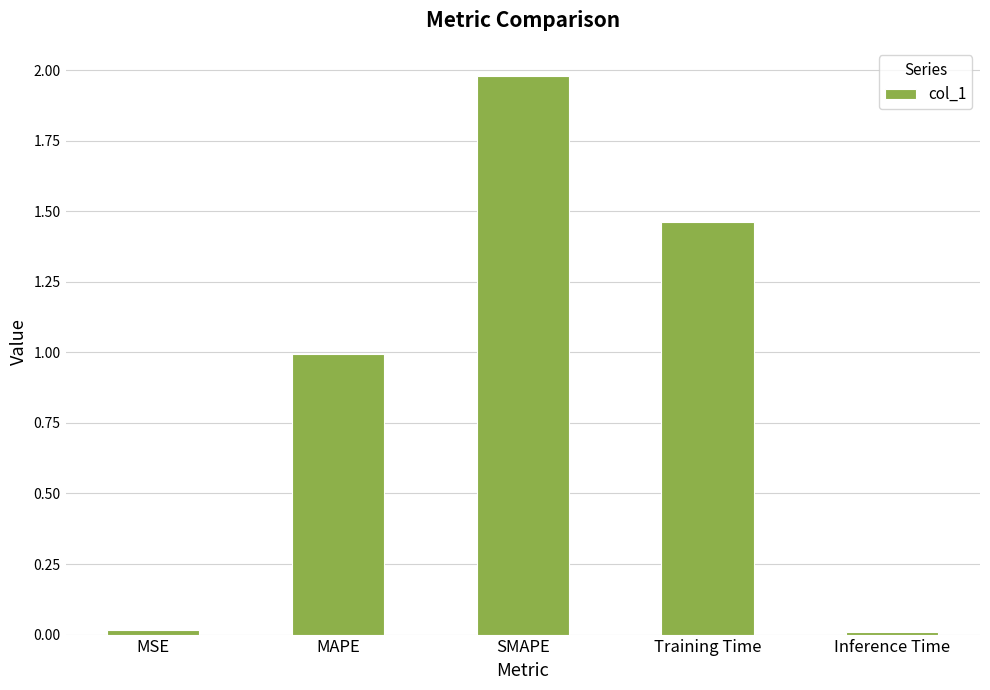

How many bars are there in total?

5